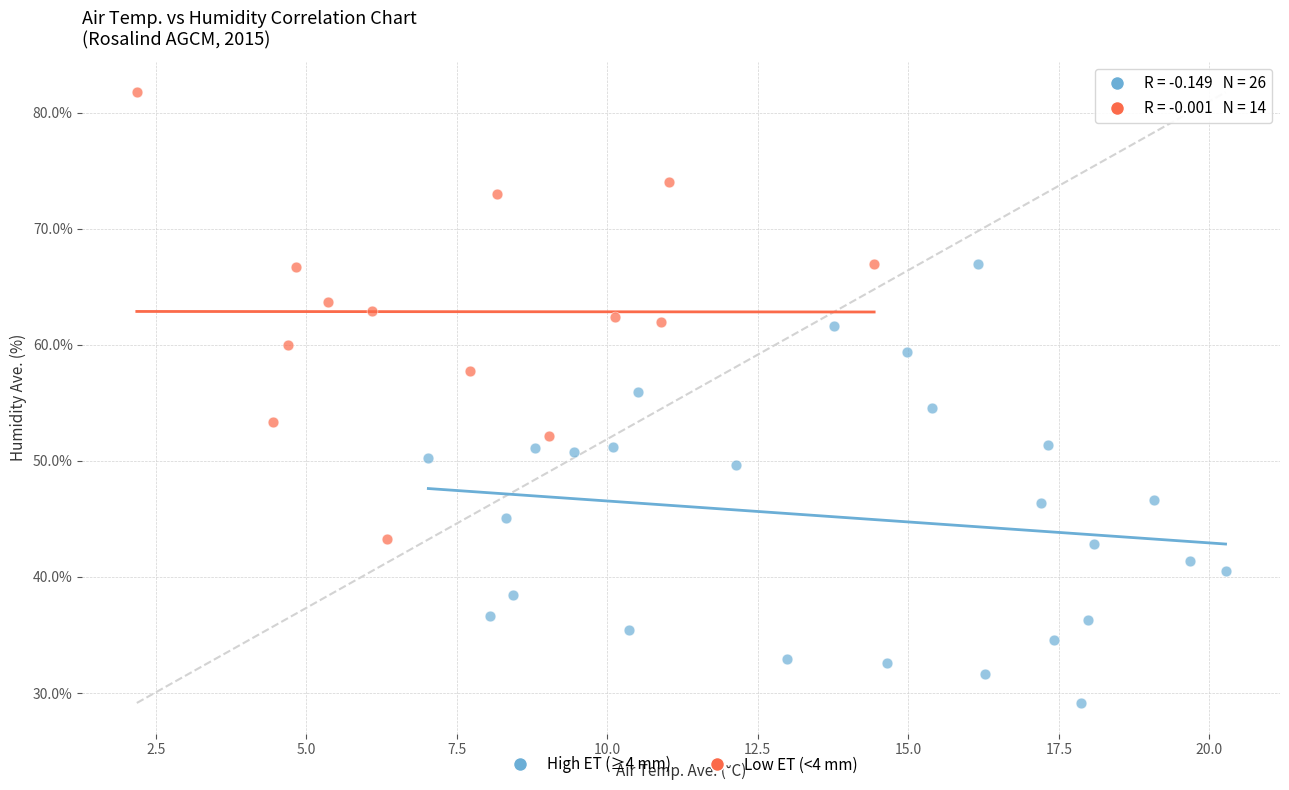

Which series reaches the maximum Y coordinate?

Low ET (<4 mm)